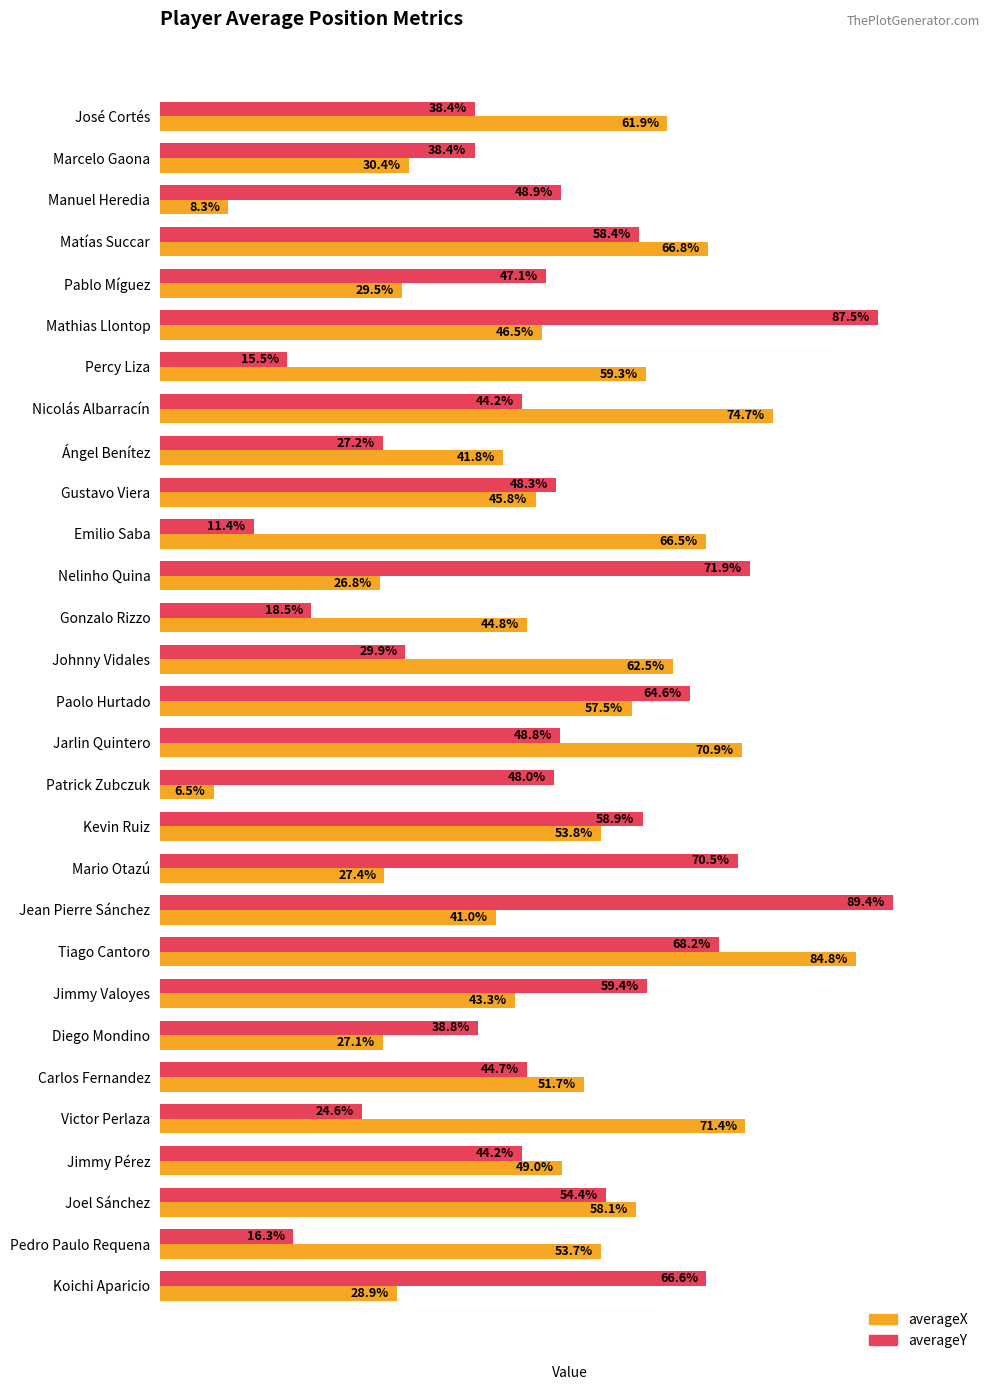

At which category does the chart reach its peak across all series?

Jean Pierre Sánchez